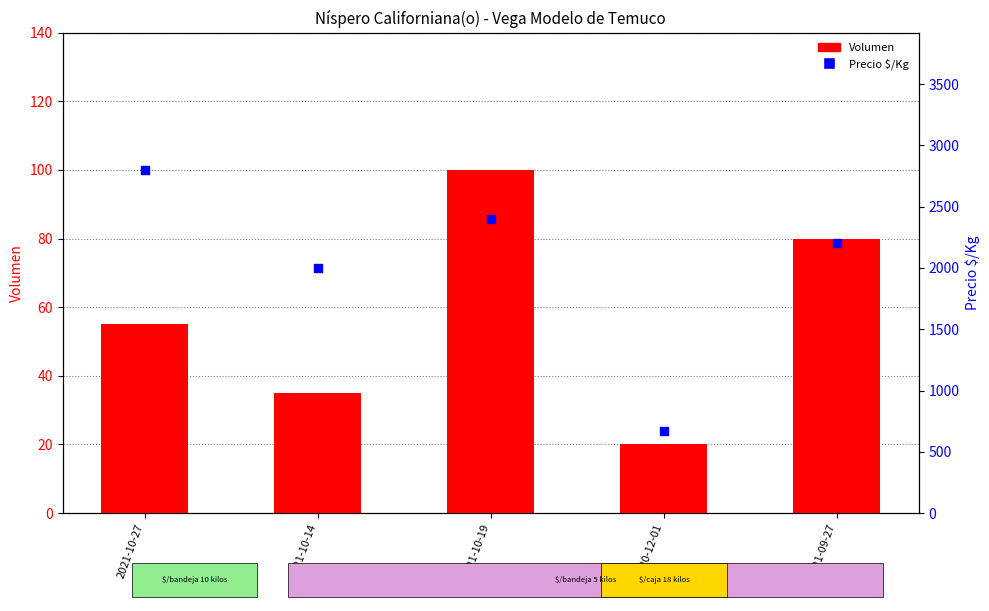

Which series has the widest spread of Y values?

Precio $/Kg